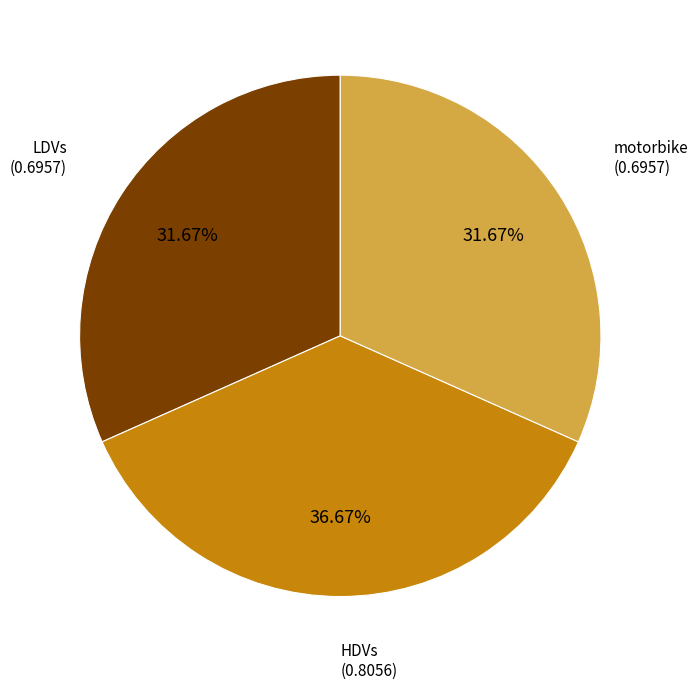

Is there any slice that represents more than half of the pie?

No